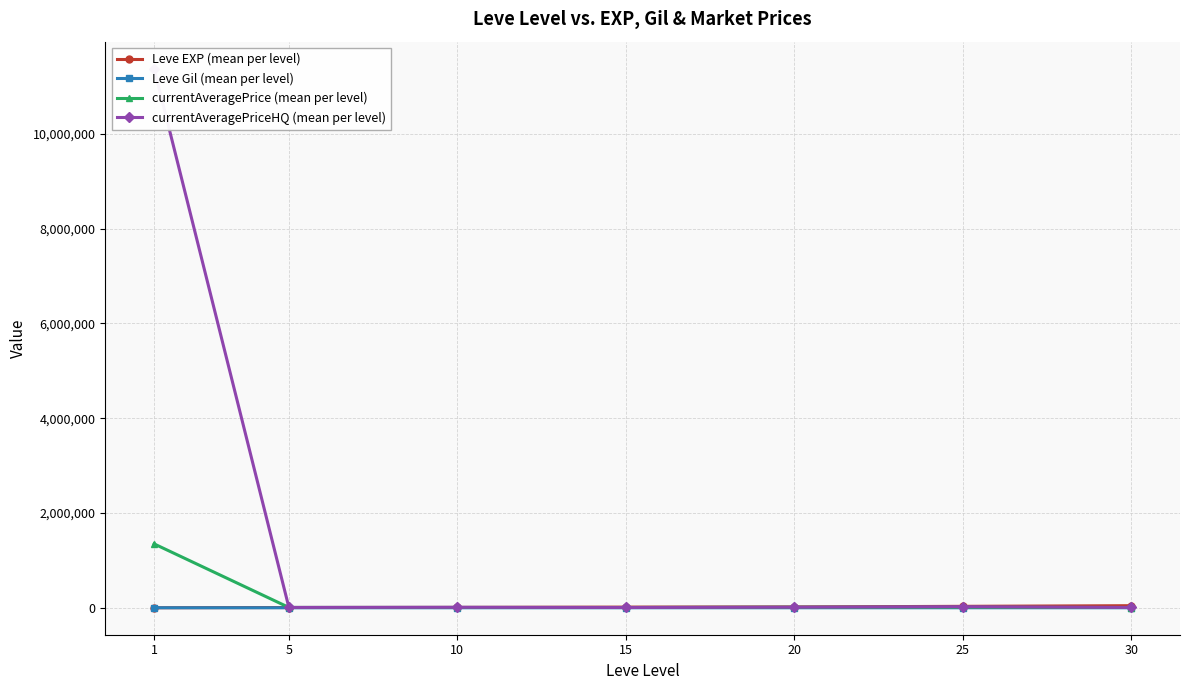

The currentAveragePrice (mean per level) series shows 15410.4 at 25. True or false?

False